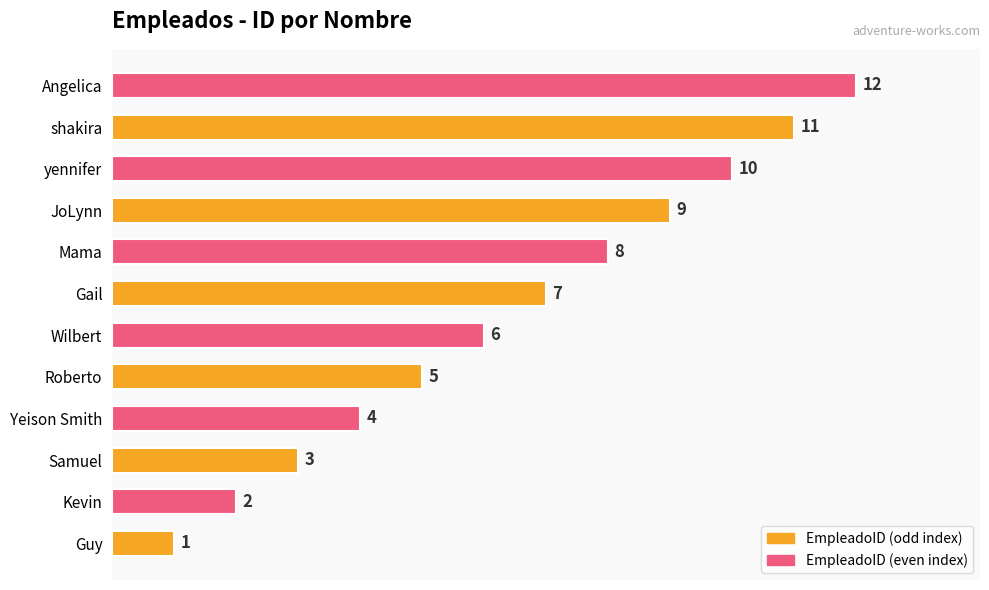

How many categories are shown in the chart?

12